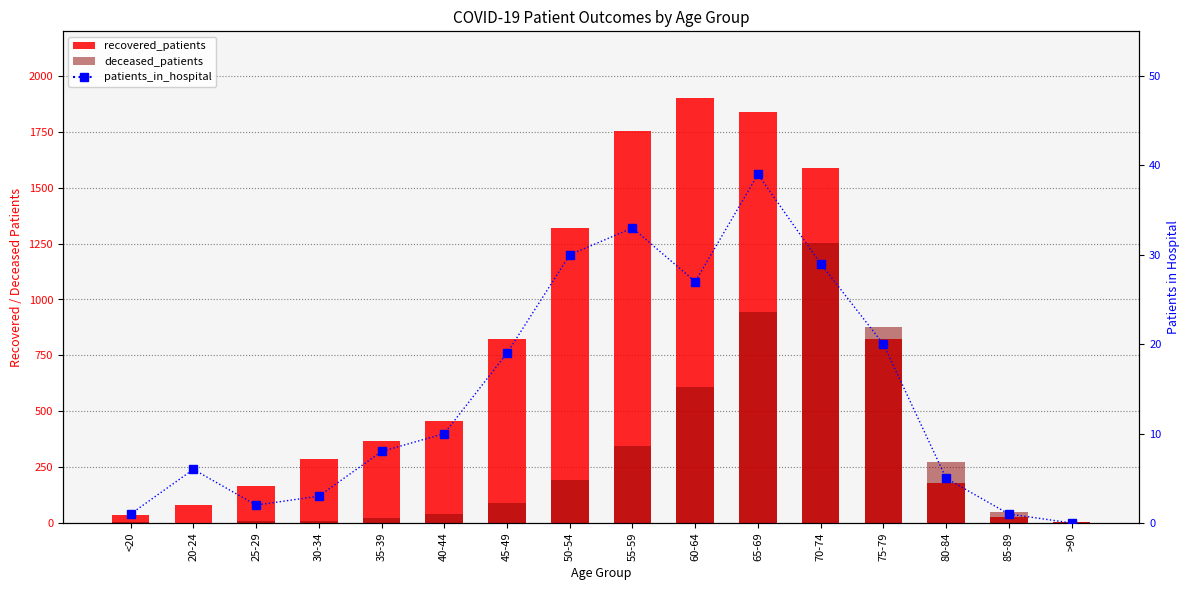

What is the value of the recovered_patients bar at the 11th from the left?

1840